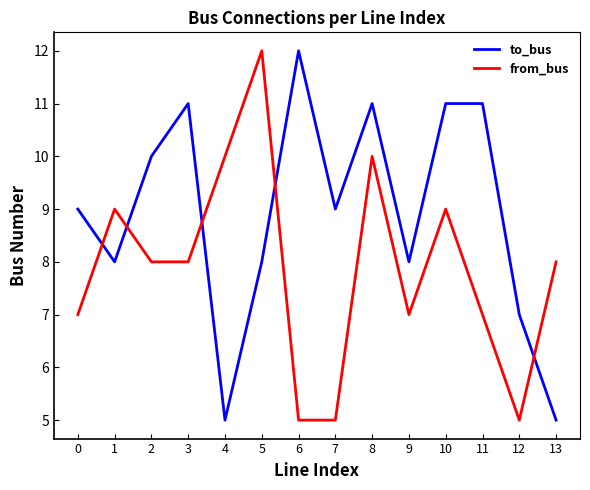

True or false: to_bus and from_bus intersect in this chart.

True